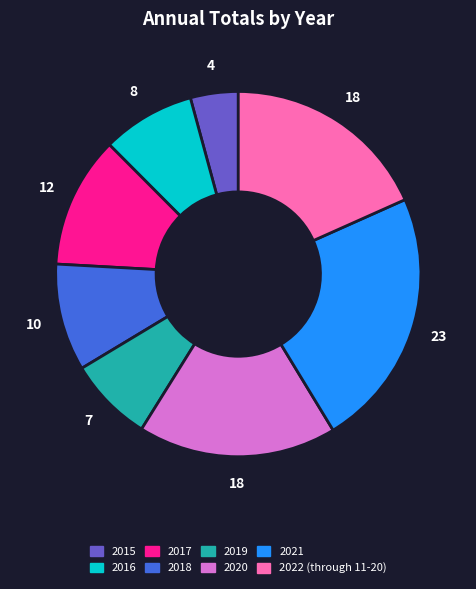

Rank the categories by value from highest to lowest.

2021, 2022 (through 11-20), 2020, 2017, 2018, 2016, 2019, 2015